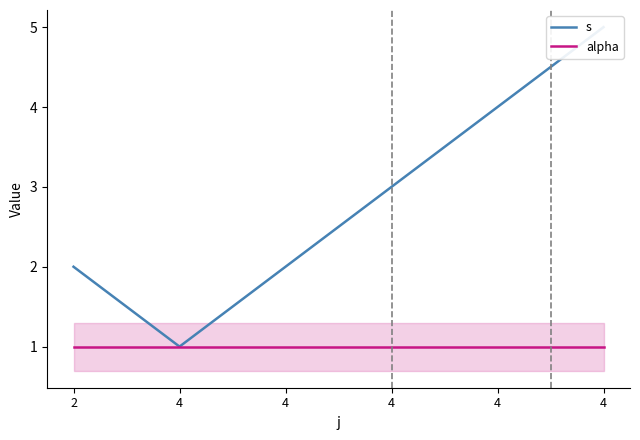

How many data points in s are less than 3?

3